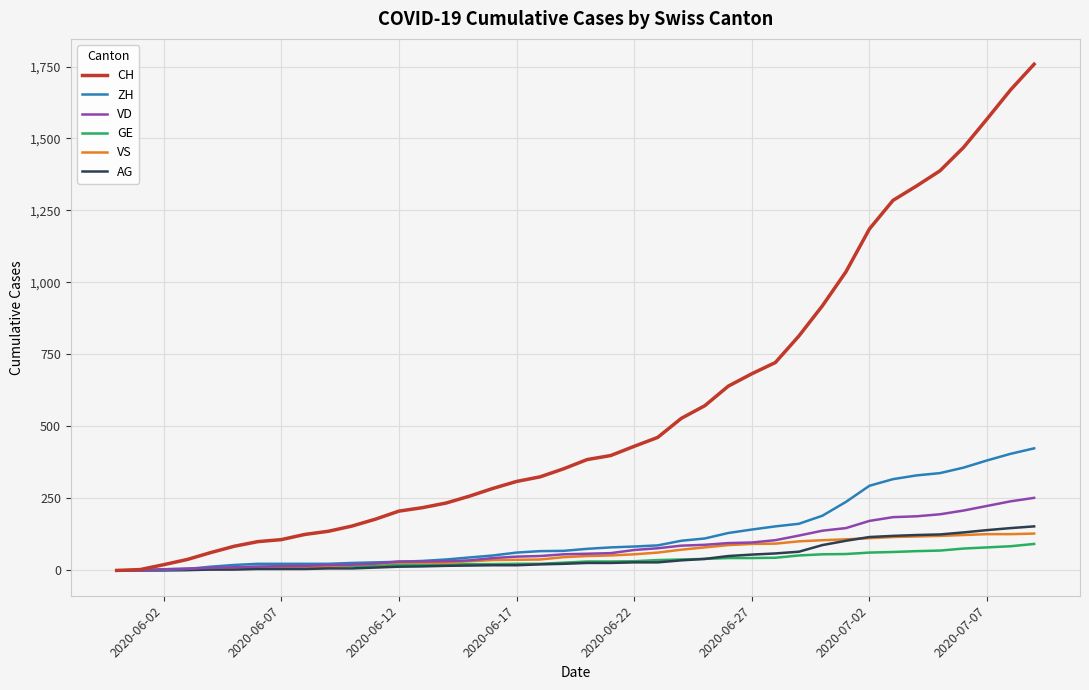

Which series has the largest total across all categories?

CH